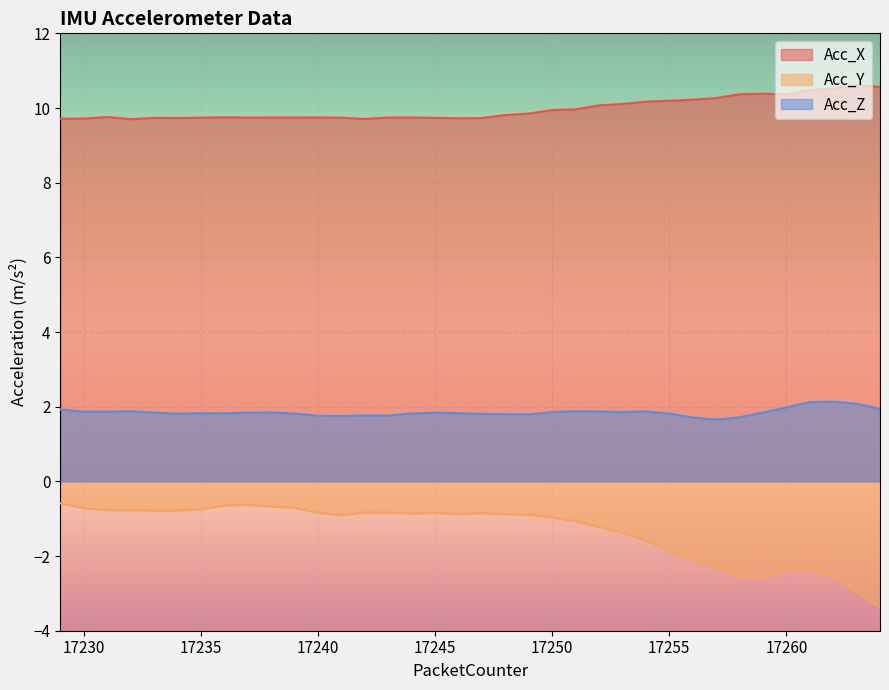

What is the difference between the maximum and minimum values?

0.5